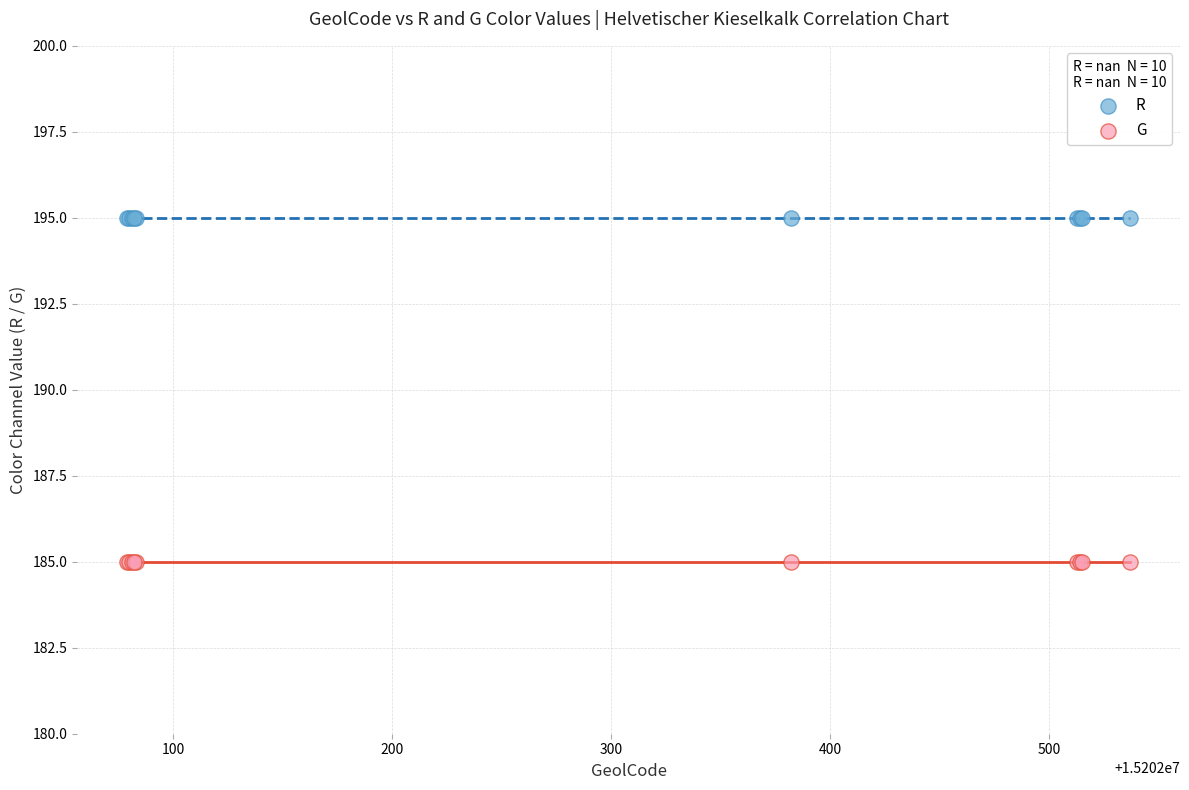

Which series reaches the maximum Y coordinate?

R